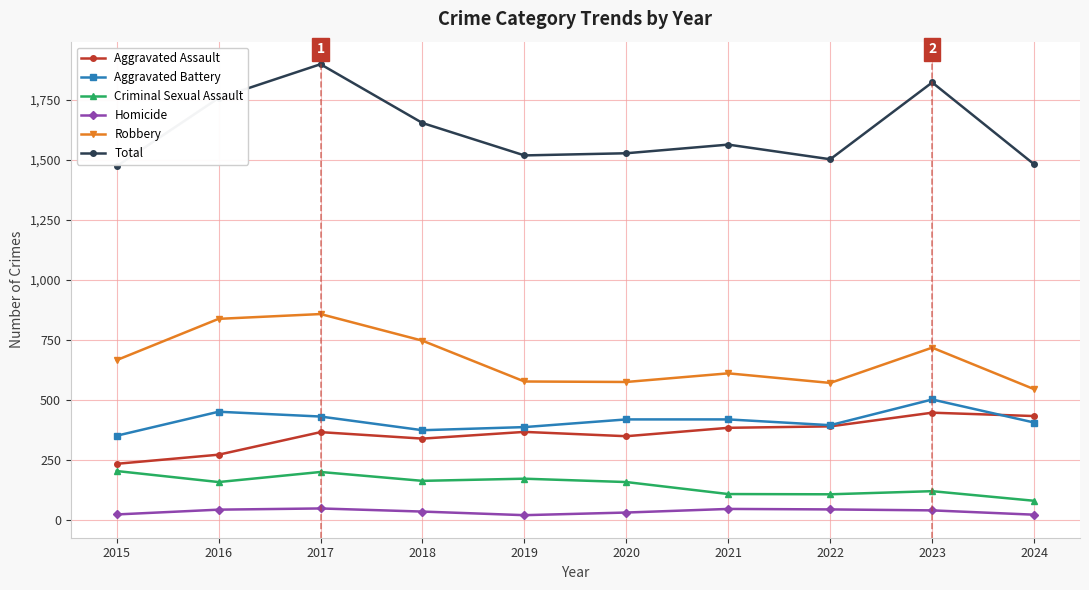

True or false: Aggravated Assault and Robbery cross at least once.

False